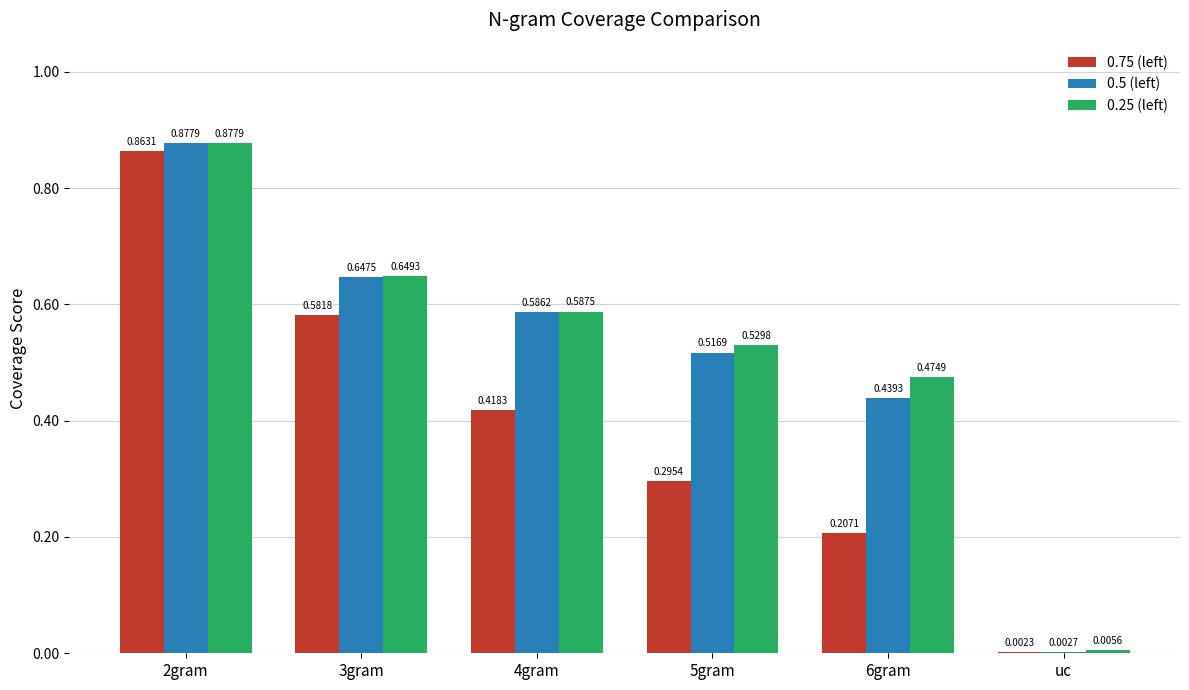

At which label is 0.25 (left) closest to 0?

uc